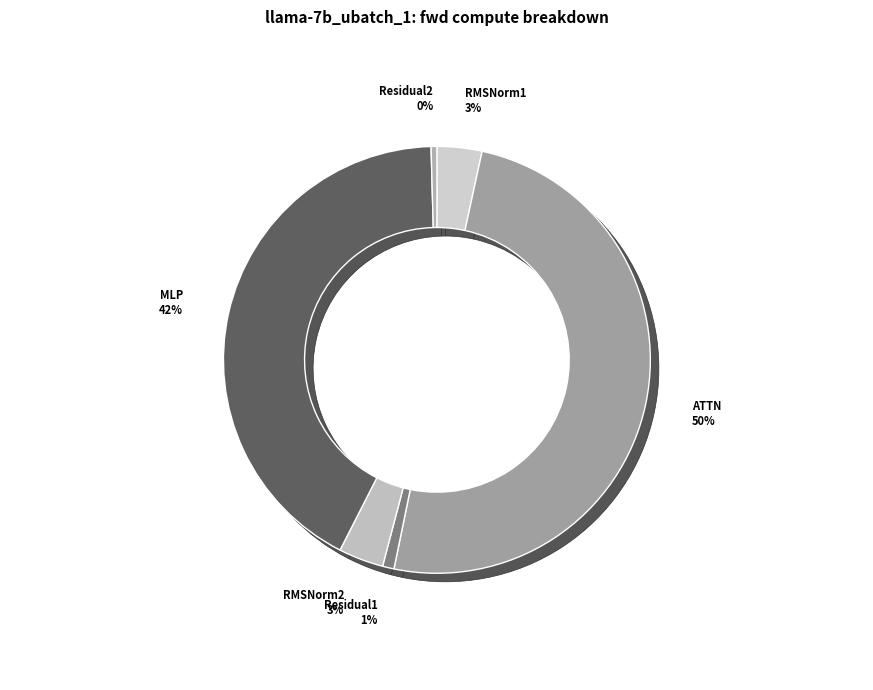

What is the ratio of the value at MLP to the value at RMSNorm2?

12.4